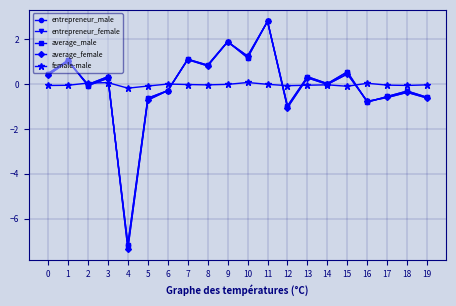

Between 10 and 13, which series saw the biggest shift?

average_female